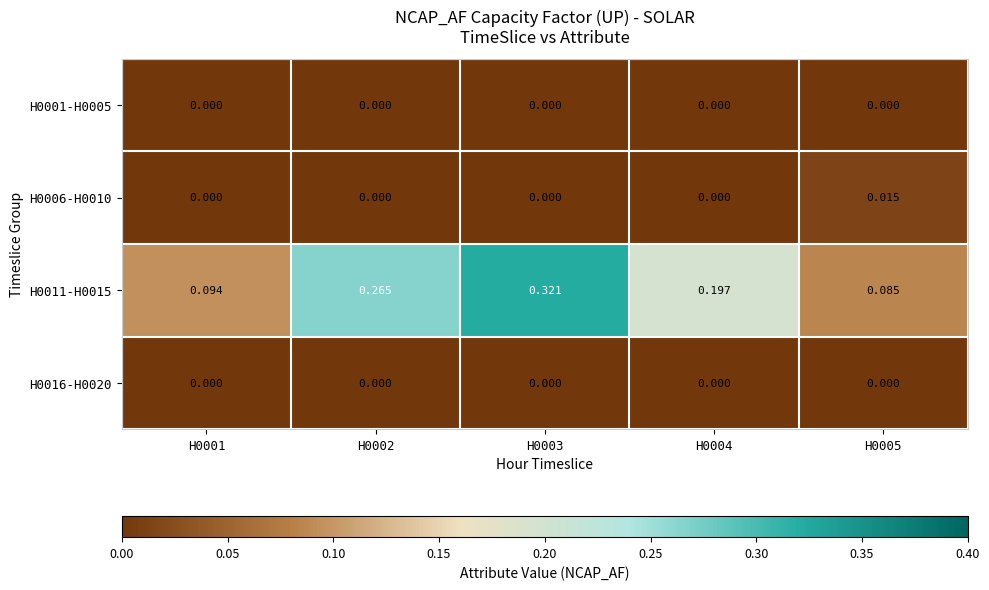

How many data points does each series have?

5